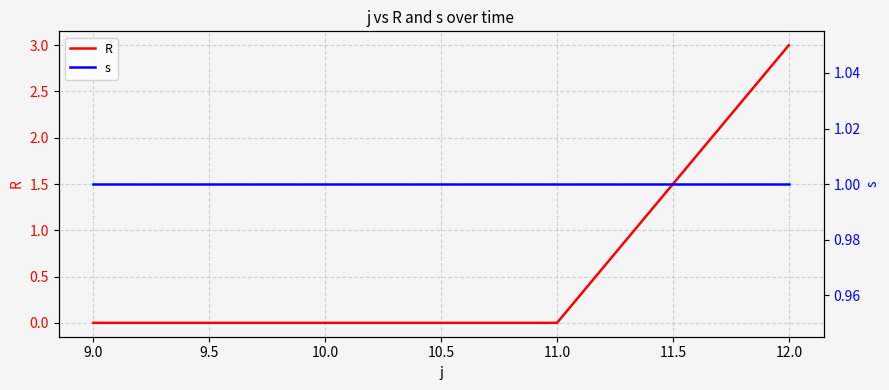

What is the value of the R point at the 4th from the left?

3